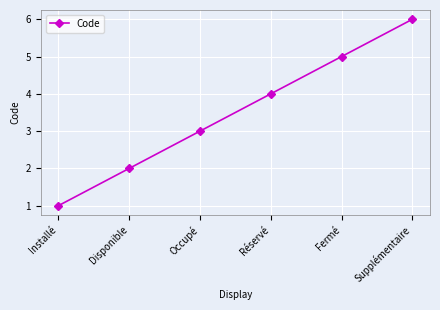

Reading left to right, what are all the values shown in this chart?

Installé=1	Disponible=2	Occupé=3	Réservé=4	Fermé=5	Supplémentaire=6